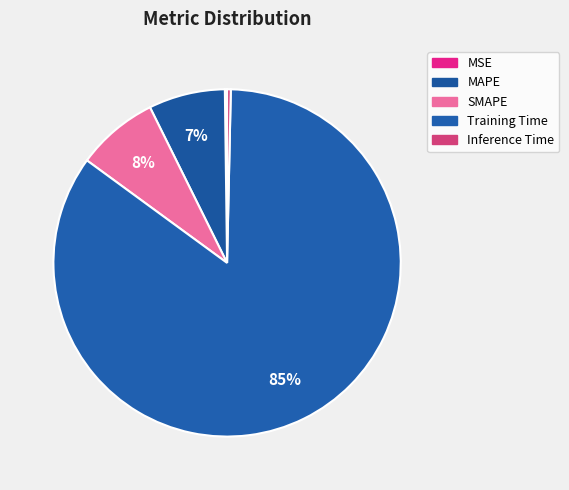

To the nearest percent, what is the combined percentage of MAPE and Training Time?

92%